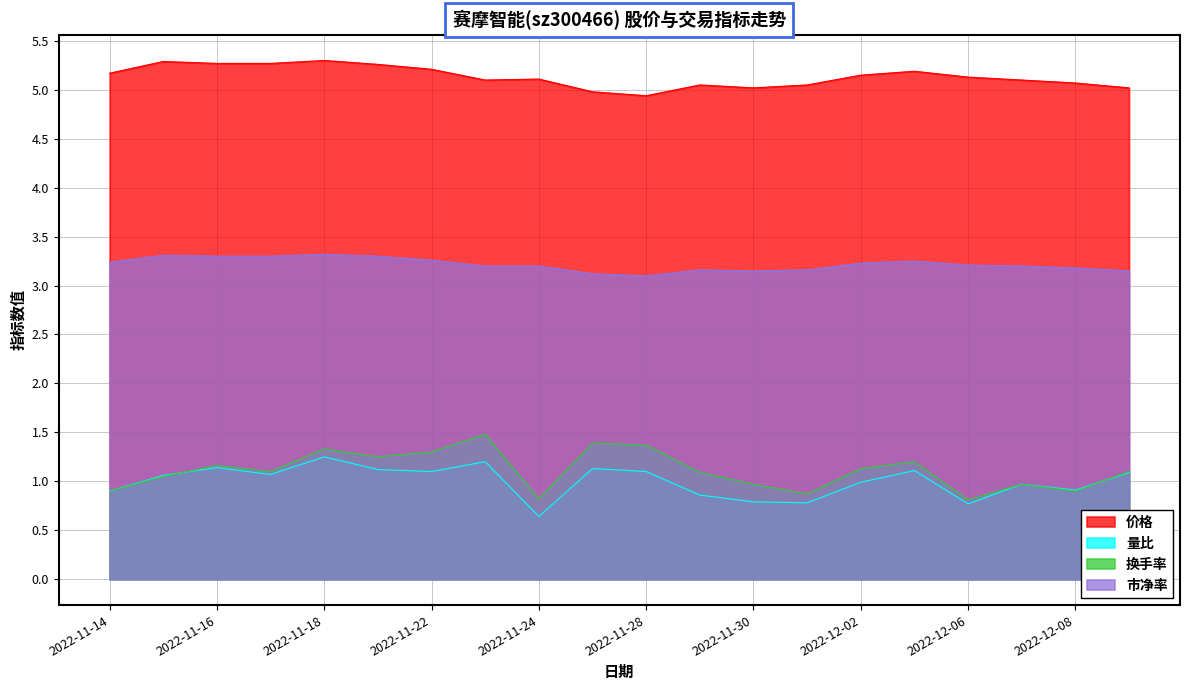

Rank the series by their maximum value, from lowest to highest.

量比, 换手率, 市净率, 价格